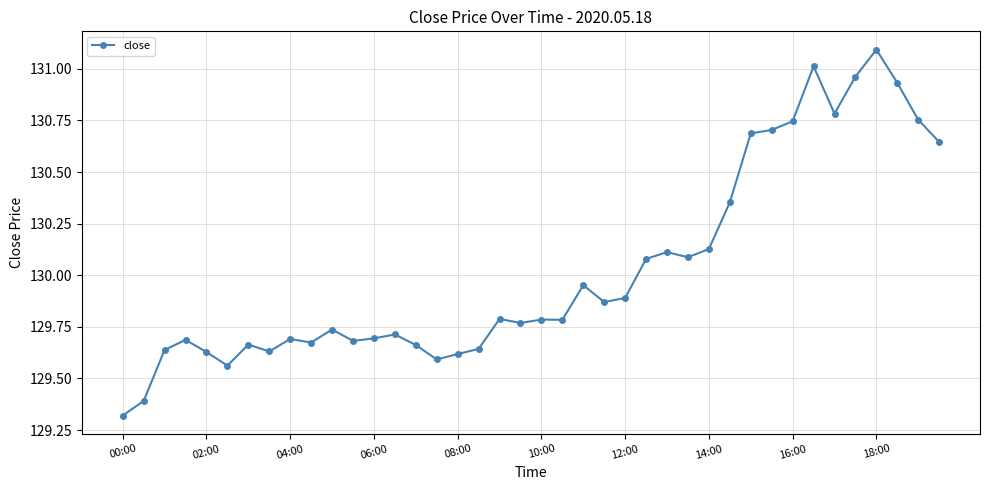

True or false: there are more than 0 points higher than both neighbors.

True